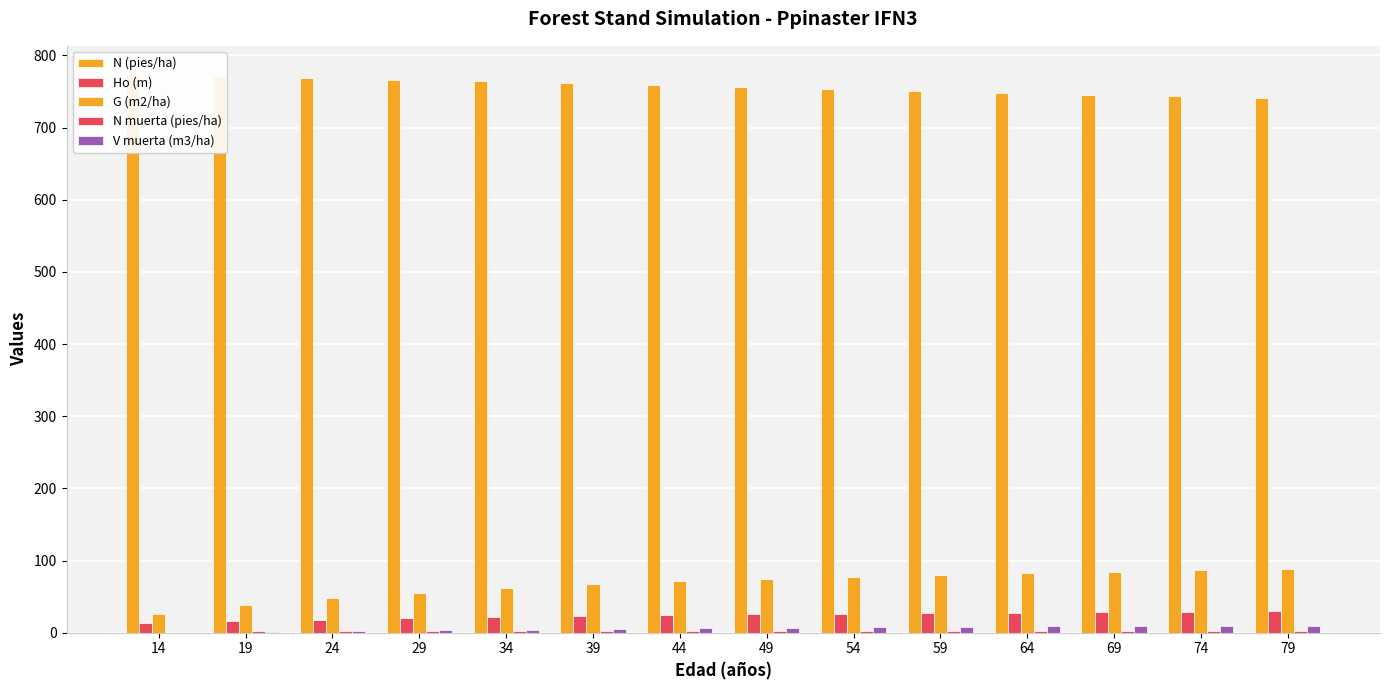

Rank the categories by Ho (m) value from highest to lowest.

79, 74, 69, 64, 59, 54, 49, 44, 39, 34, 29, 24, 19, 14